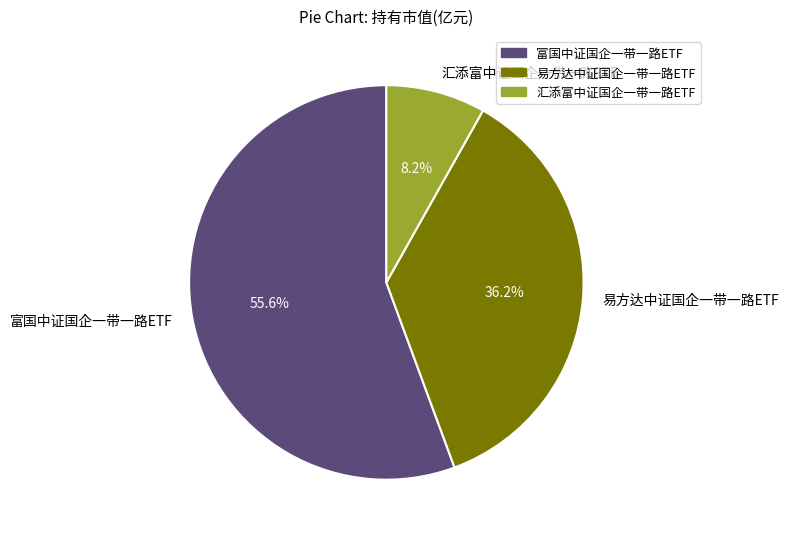

How many slices are in this pie chart?

3